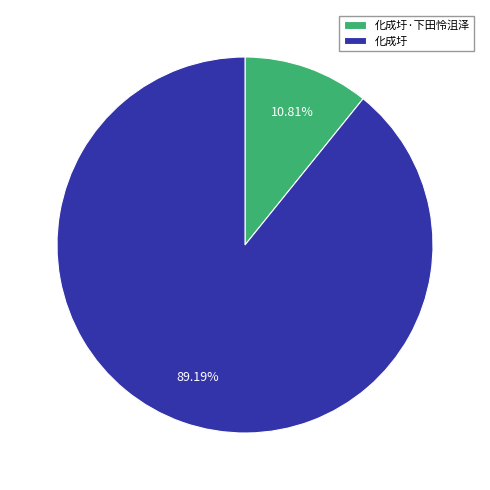

Rank the categories by value from highest to lowest.

化成圩, 化成圩·下田怜沮泽